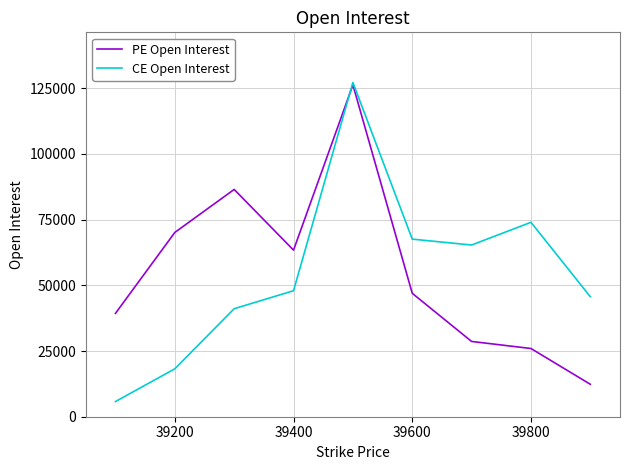

What is the maximum value shown in the chart?

127174